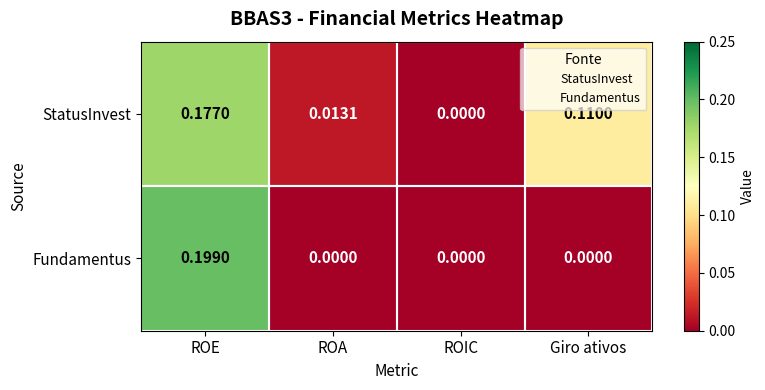

Rank the series at ROA from lowest to highest value.

Fundamentus, StatusInvest